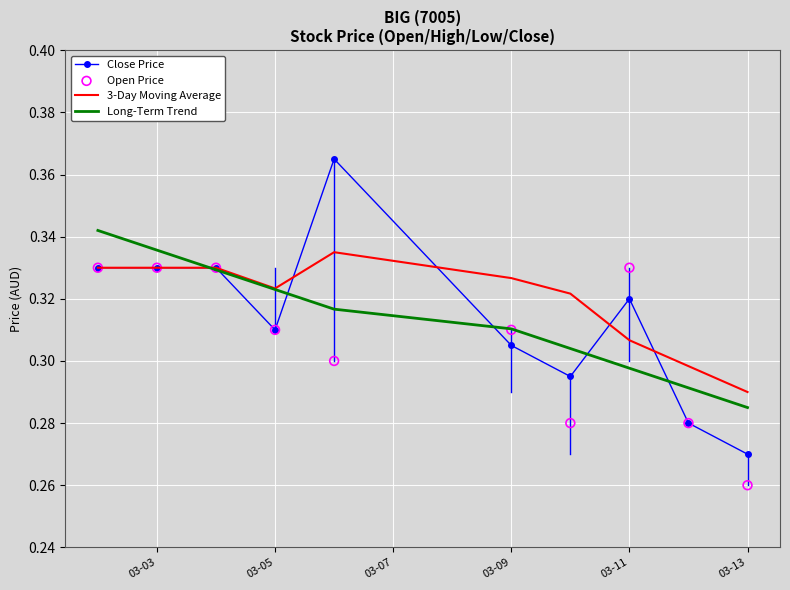

Where is Close Price nearest to the value 0?

03-13